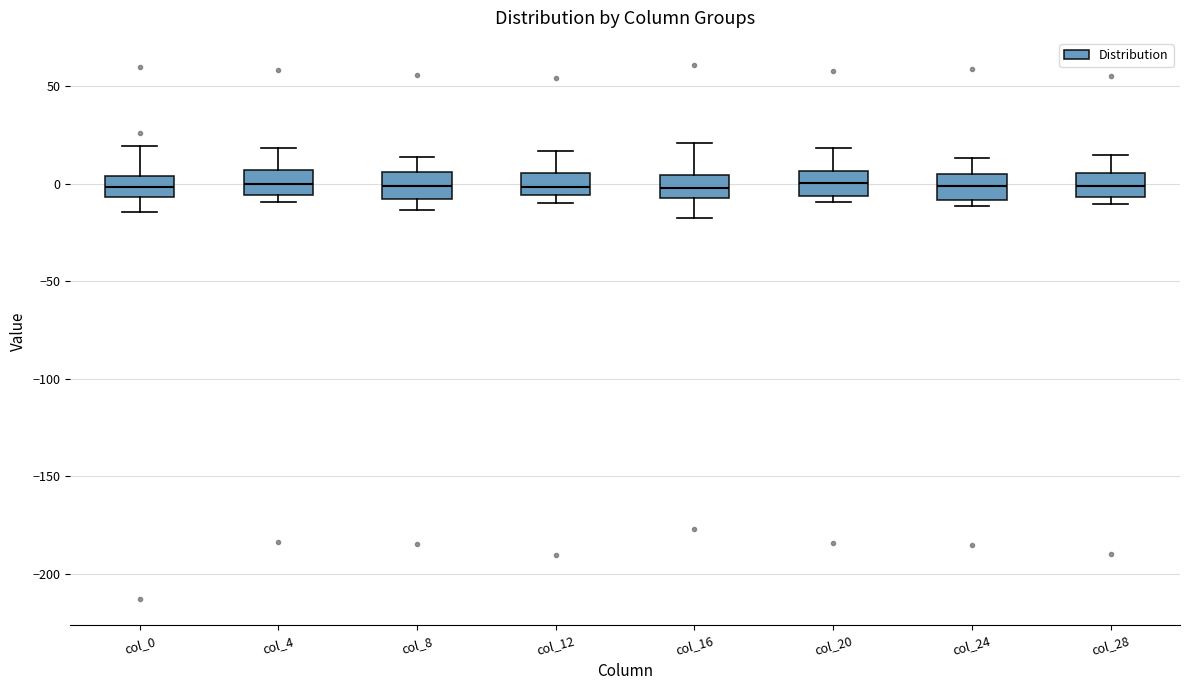

Where does the median line of the box for col_12 sit on the y-axis? The values are not printed on the chart, so give them approximately, as read against the axis.

0